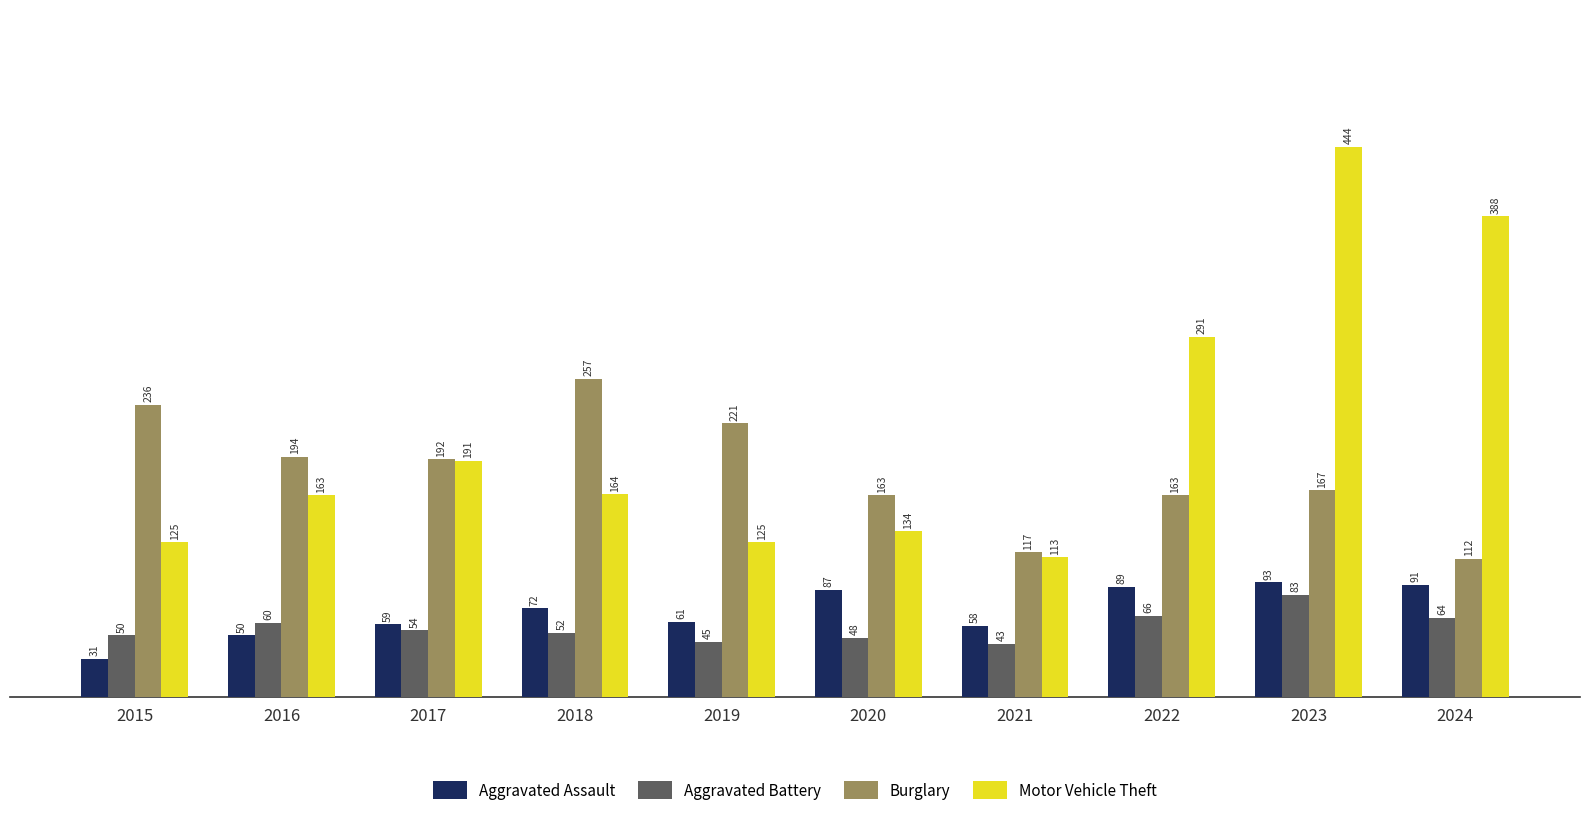

What is the value of the Burglary bar at the 3rd from the left?

192